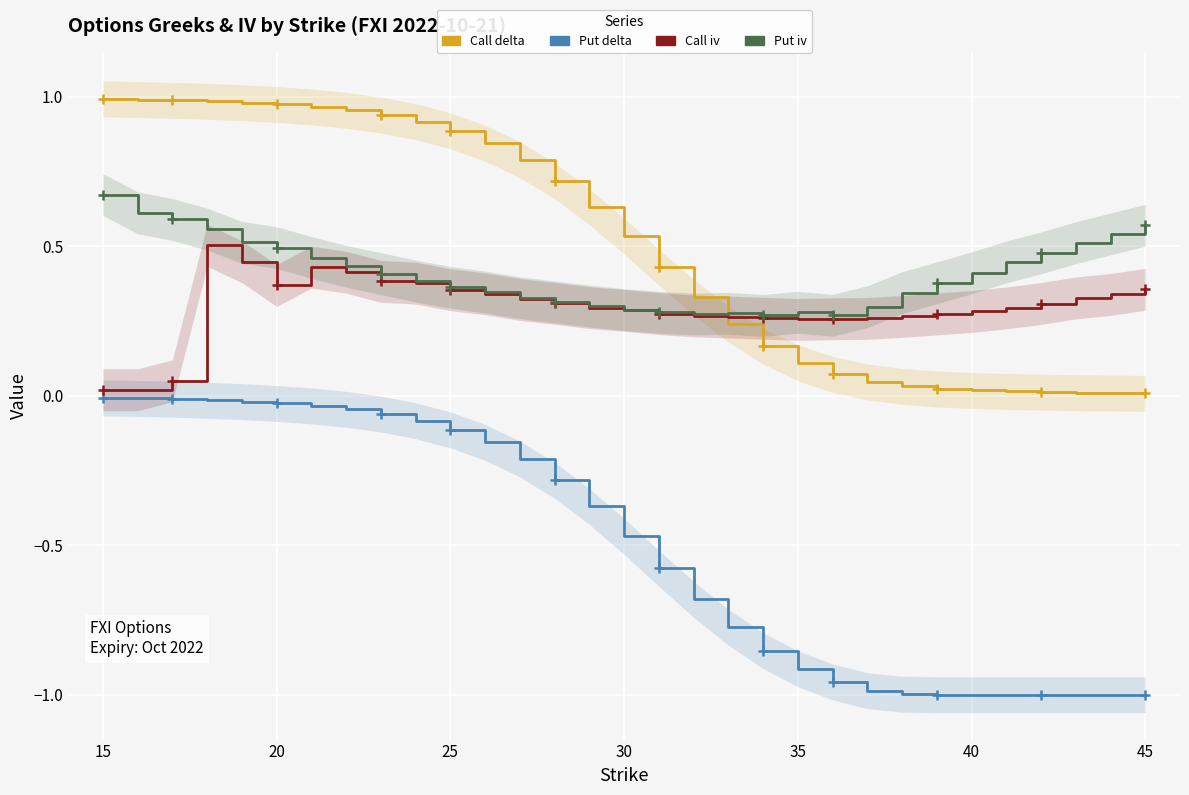

What is the average value of the Call delta series?

0.5